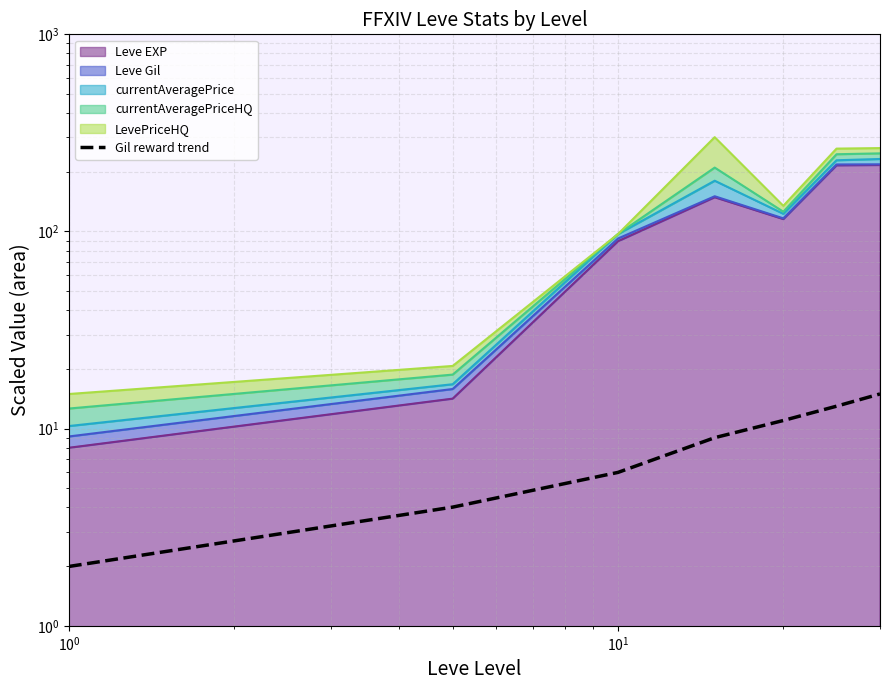

What is the sum of all values?

60